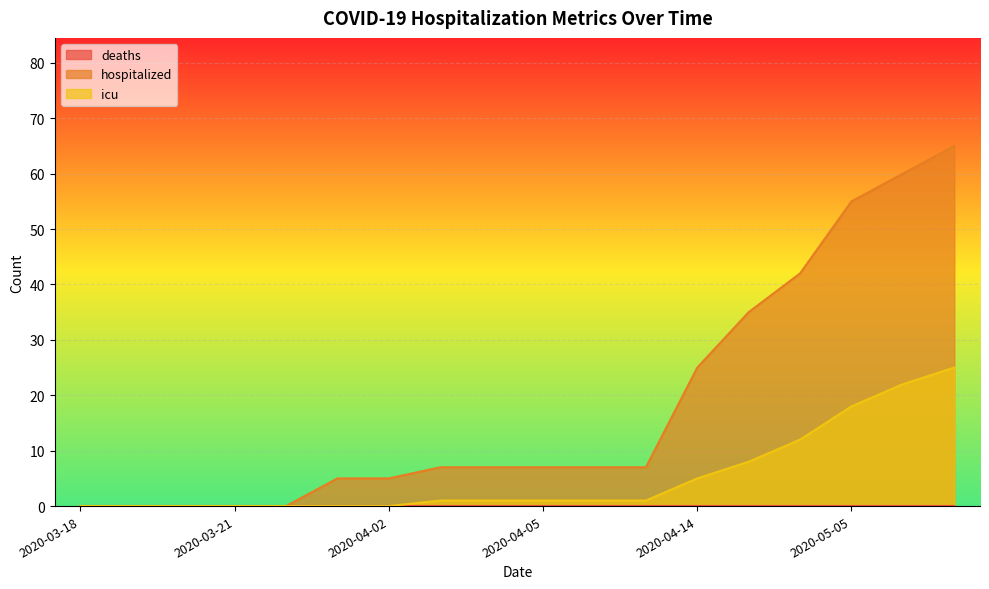

Is it true that hospitalized equals 60 at 2020-05-12?

True